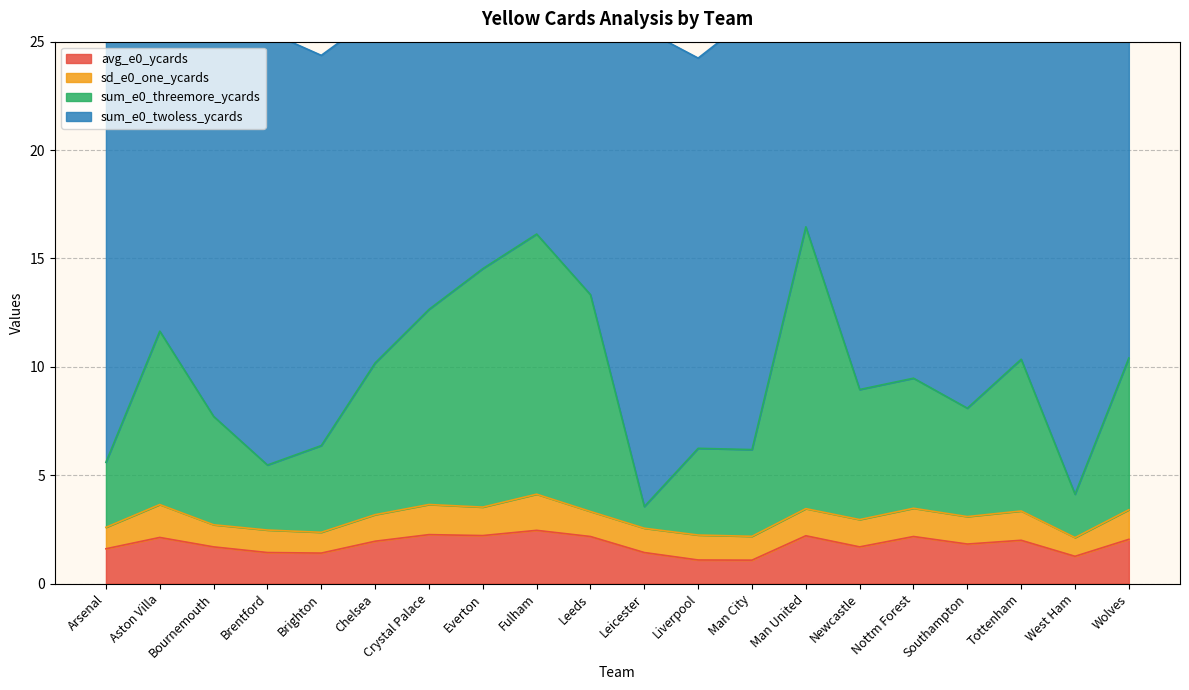

The avg_e0_ycards series shows 0.6 at Brighton. True or false?

False